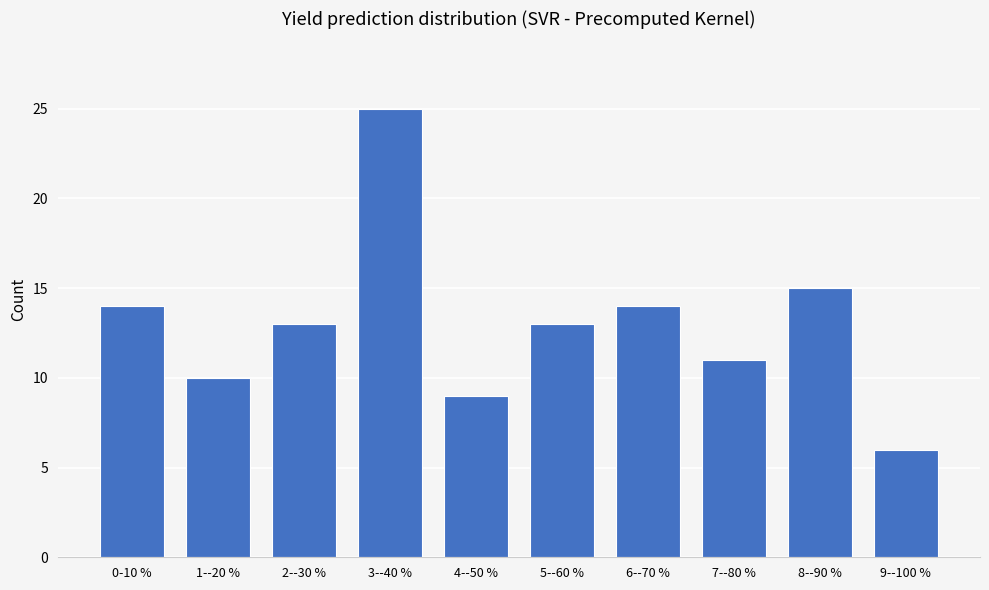

Reading right to left, list all the values displayed in this chart.

9--100 %=6	8--90 %=15	7--80 %=11	6--70 %=14	5--60 %=13	4--50 %=9	3--40 %=25	2--30 %=13	1--20 %=10	0-10 %=14